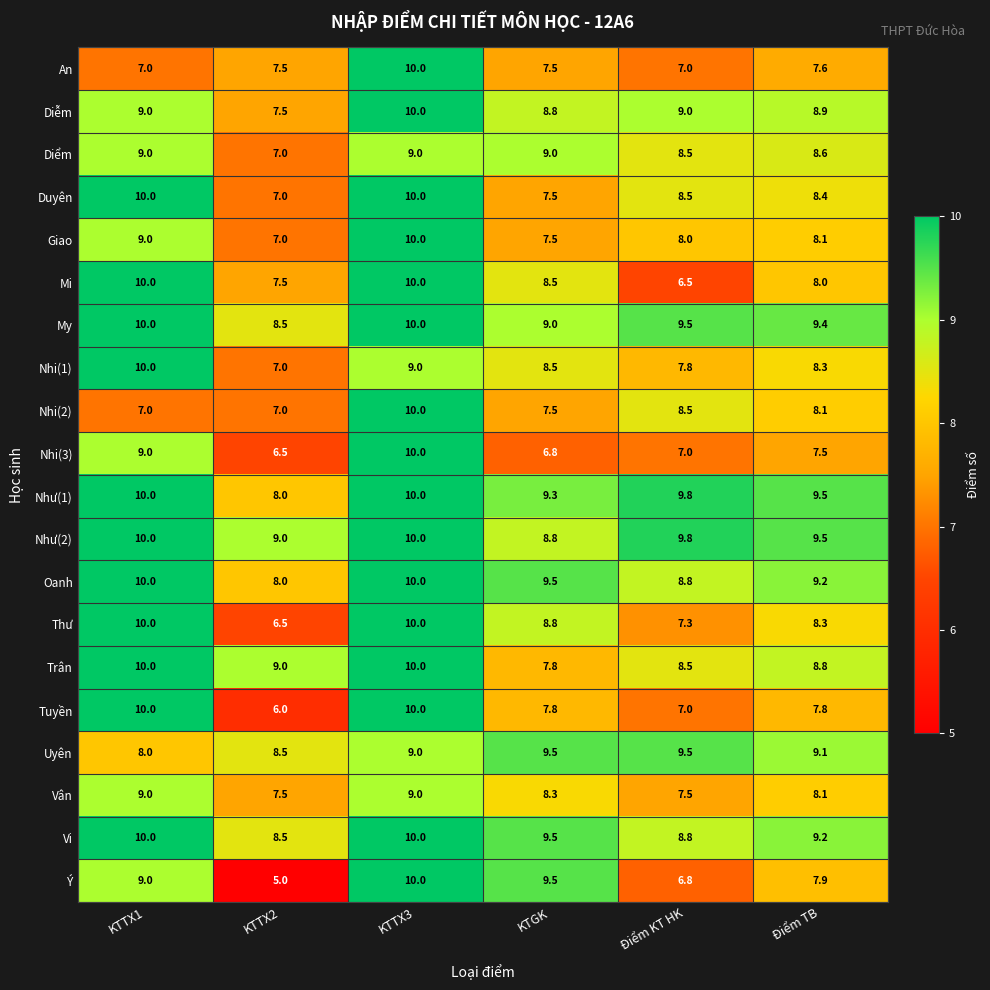

Which series changed the most between KTGK and Điểm KT HK?

Ý